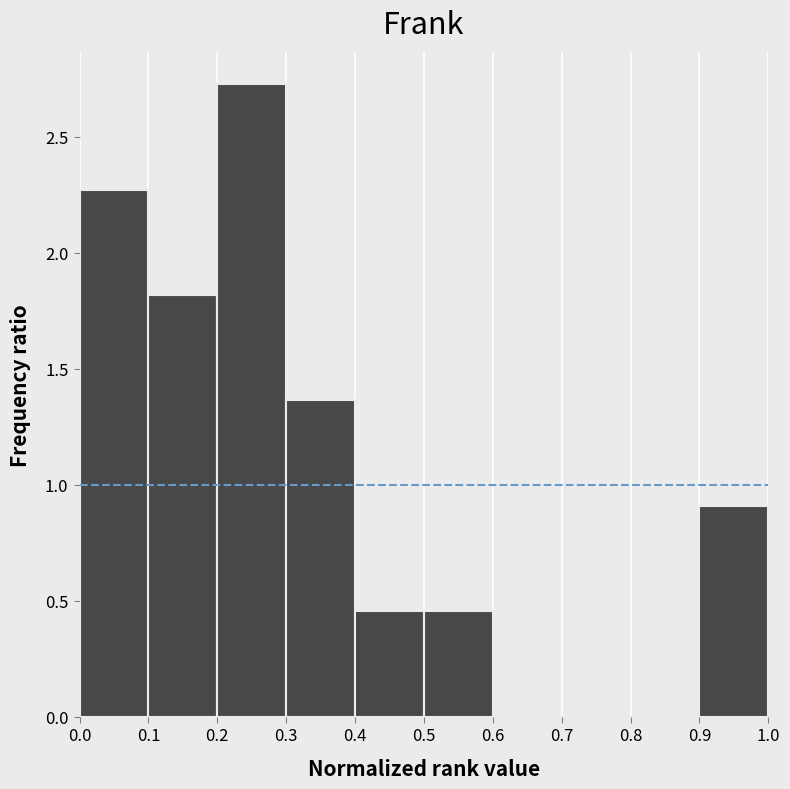

Reading left to right, transcribe this chart: for each bar, give the range it covers on the x-axis and its height. The values are not printed on the chart, so give them approximately, as read against the axis.

0.0 to 0.1: 2.25
0.1 to 0.2: 1.80
0.2 to 0.3: 2.75
0.3 to 0.4: 1.35
0.4 to 0.5: 0.45
0.5 to 0.6: 0.45
0.6 to 0.7: 0
0.7 to 0.8: 0
0.8 to 0.9: 0
0.9 to 1.0: 0.90